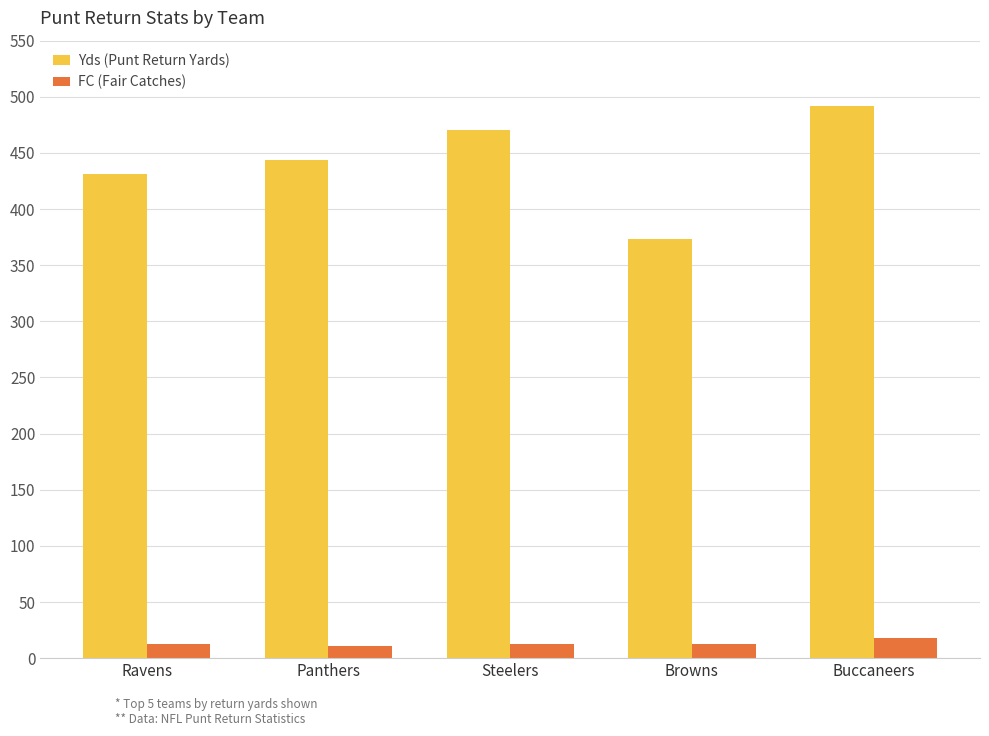

List the series in order of their overall mean, highest first.

Yds (Punt Return Yards), FC (Fair Catches)